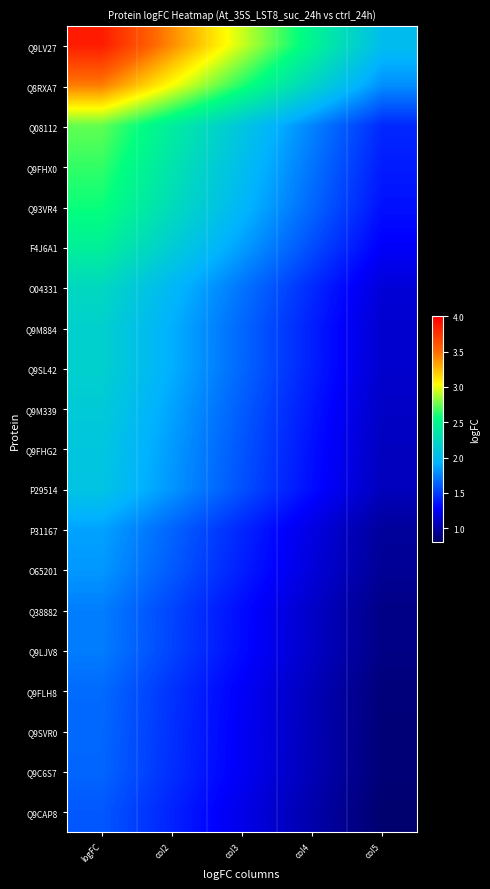

At which category is the sum across all series the highest?

logFC